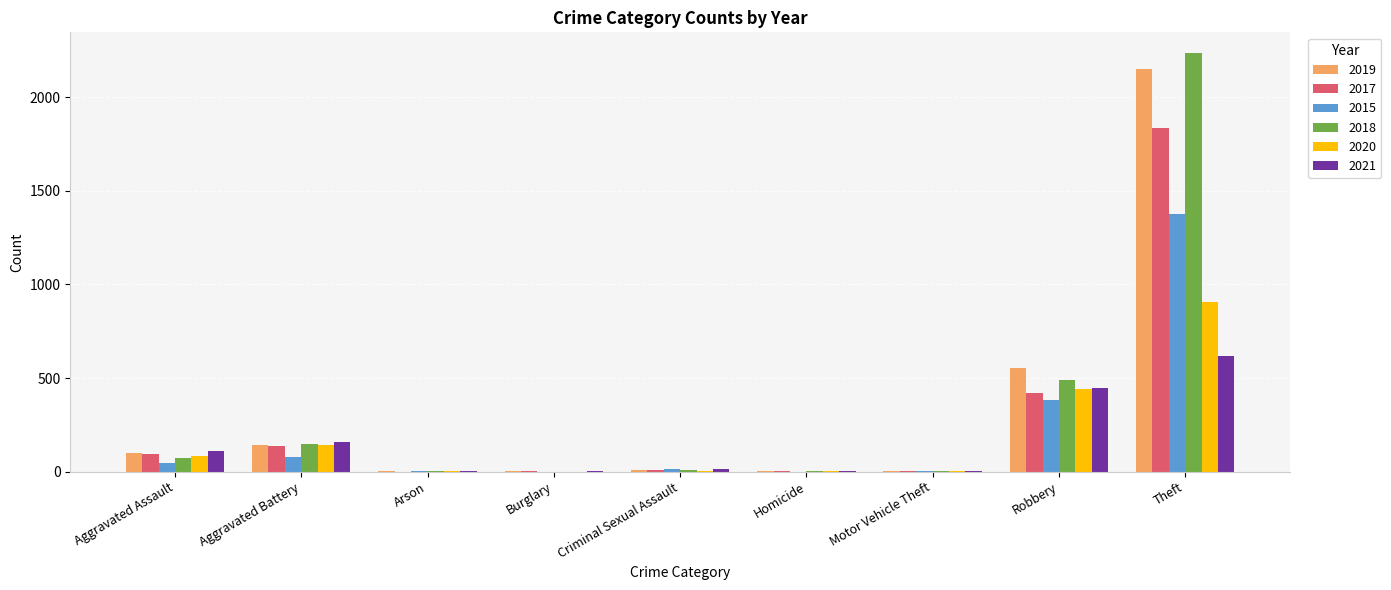

What is the sum of the 2021 values at Robbery and Theft?

1062